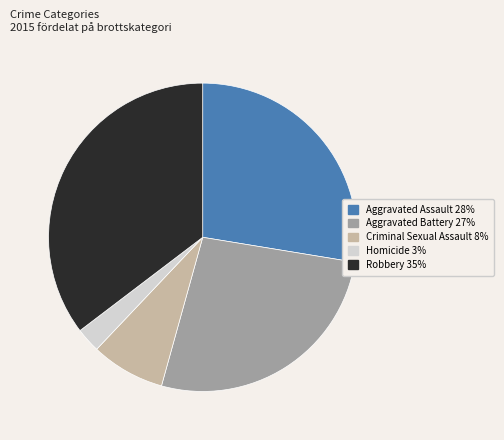

The Homicide slice represents 10% of the pie. True or false?

False